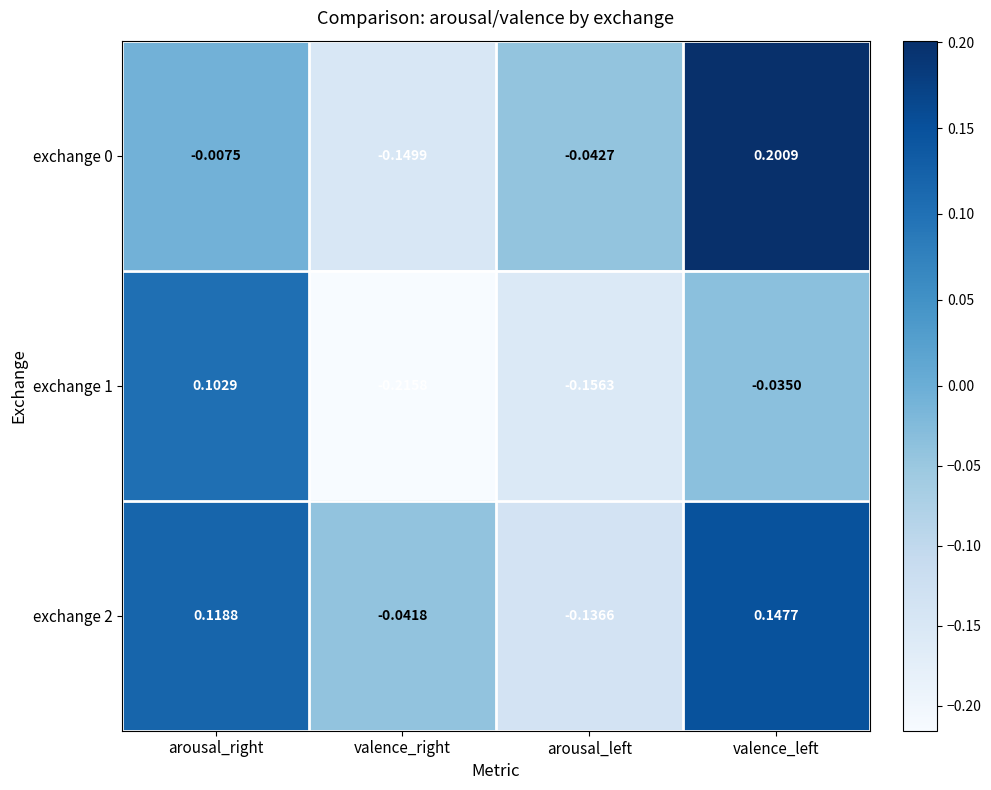

List the labels in order of exchange 0 value, smallest first.

valence_right, arousal_left, arousal_right, valence_left